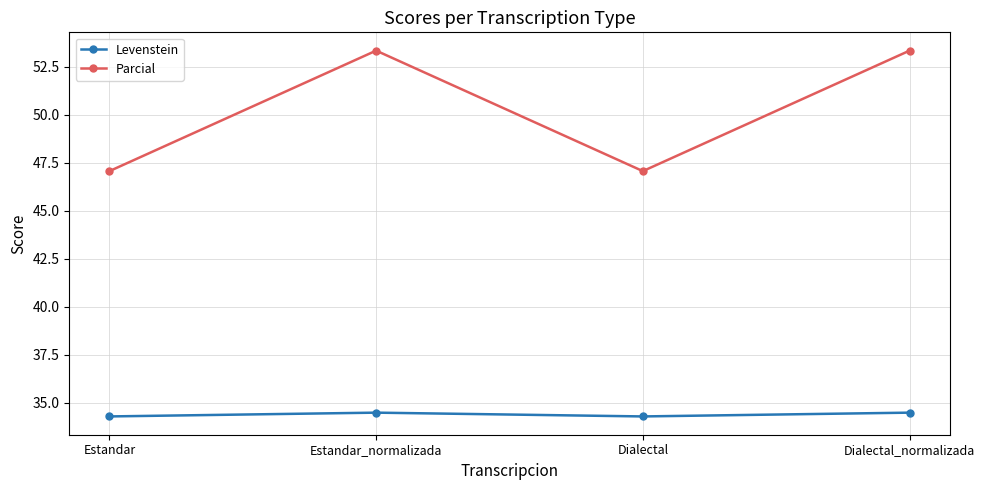

Which series has the largest total across all categories?

Parcial